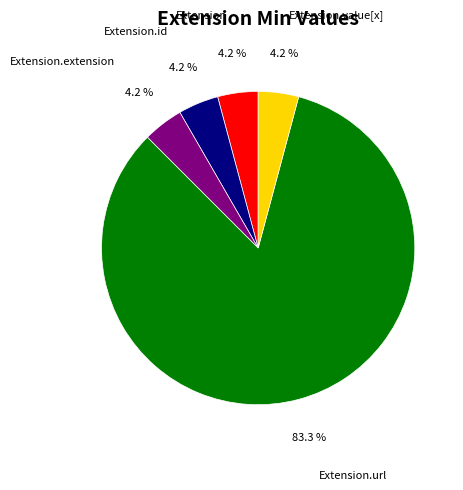

Is the sum of Extension.id and Extension.value[x] greater than half?

No